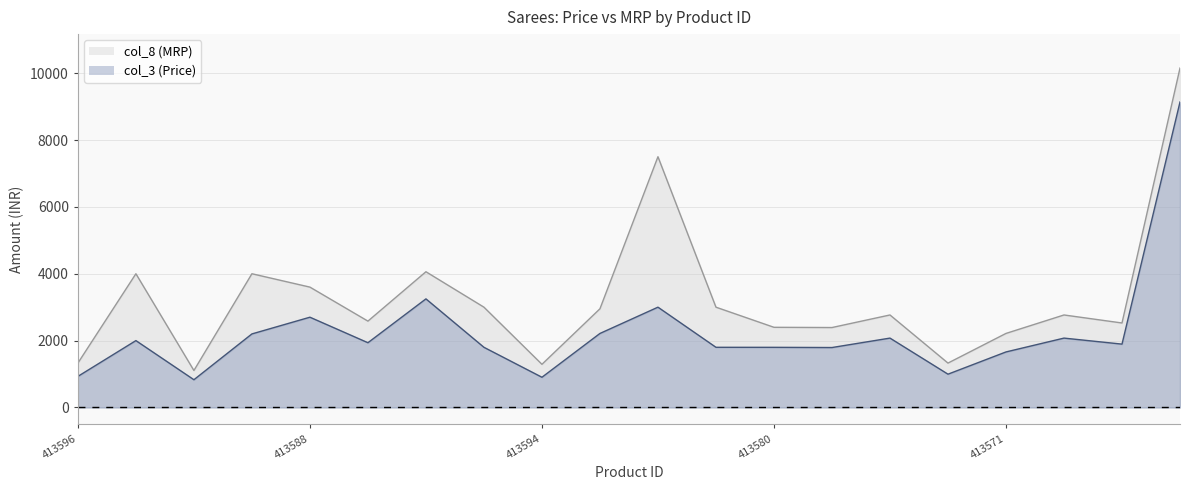

Reading left to right, extract all data points from this chart.

col_3 (Price): 930	2000	830	2200	2700	1937	3248	1800	904	2214	3000	1800	1799	1793	2075	996	1661	2075	1895	9137
col_8 (MRP): 1328	4000	1106	4000	3600	2583	4060	3000	1291	2952	7500	3000	2398	2391	2767	1328	2215	2767	2527	10152